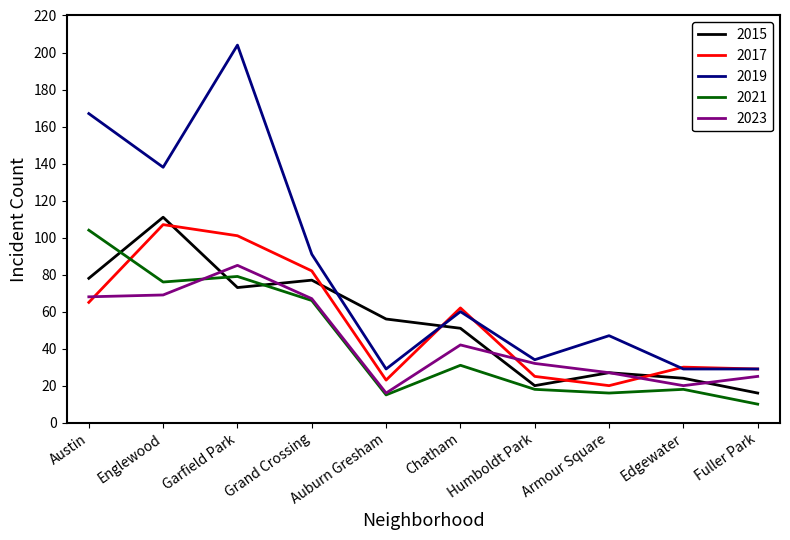

What are all the series names shown in the legend?

2015, 2017, 2019, 2021, 2023